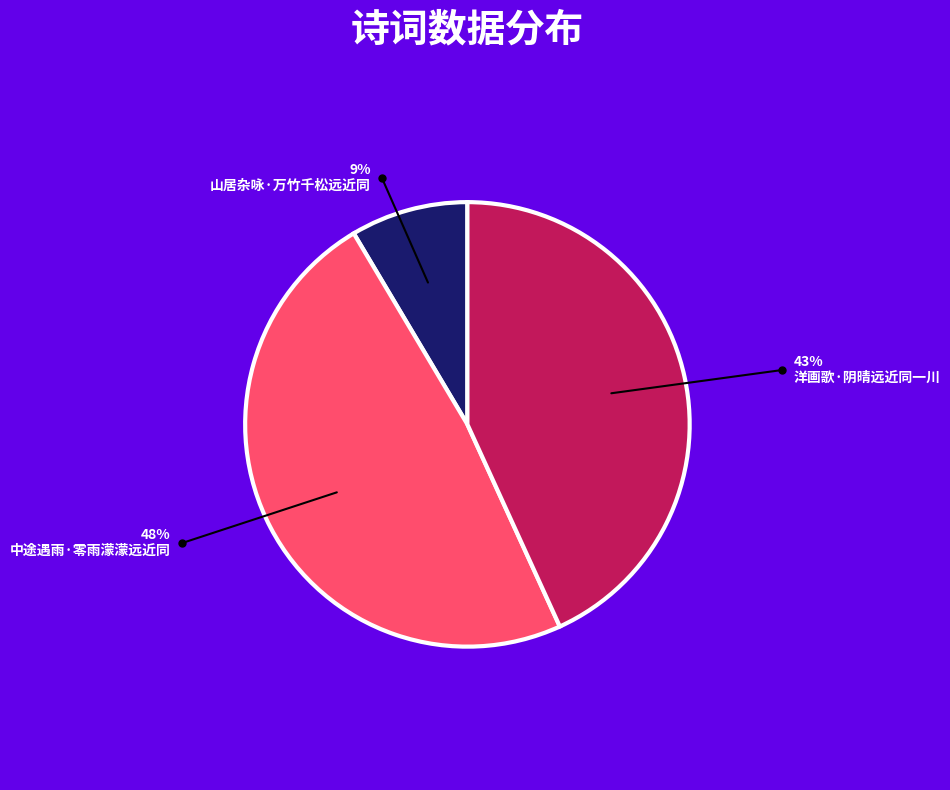

How many segments does this pie chart have?

3